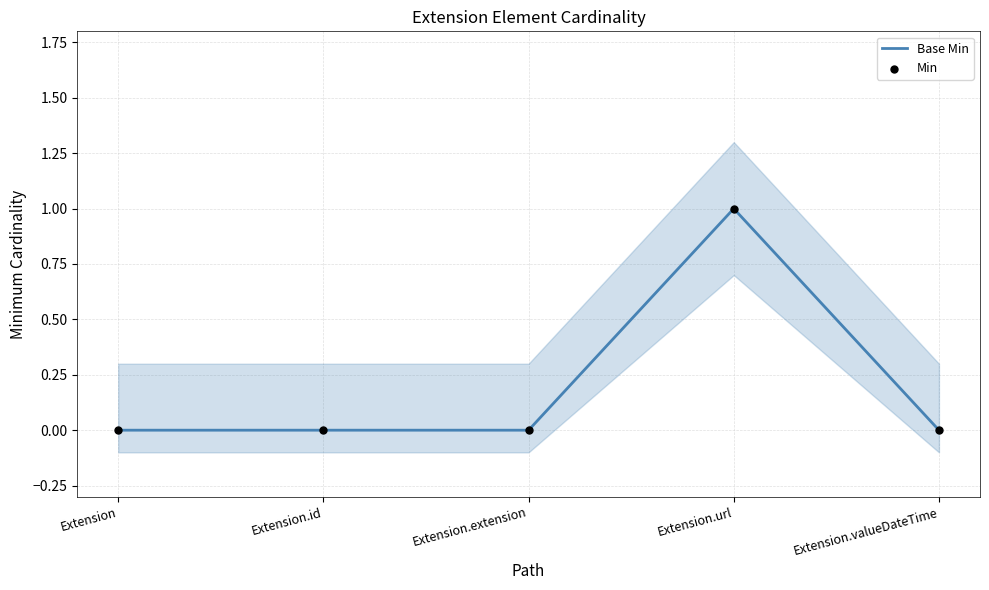

Which series has the largest total across all categories?

Base Min